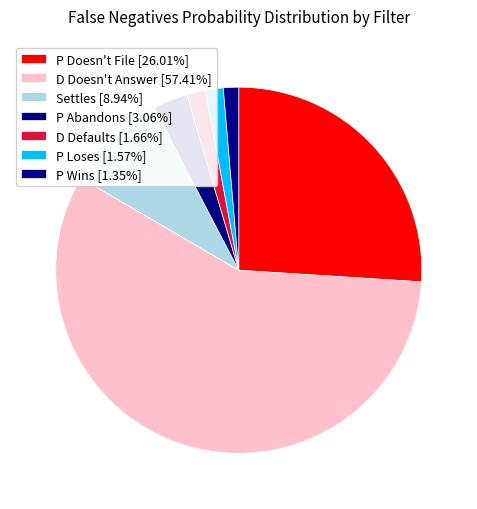

Count the number of slices in the pie.

7